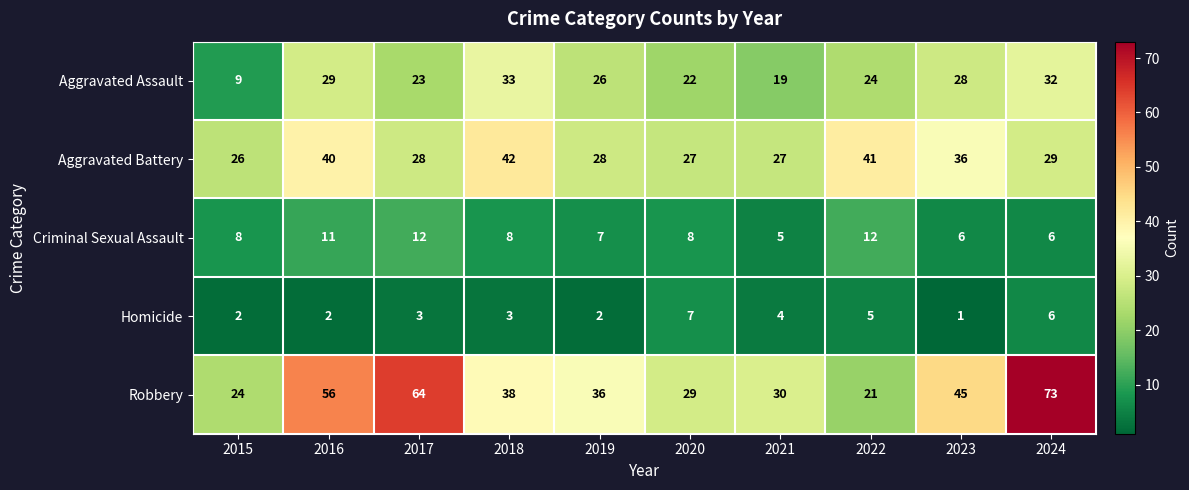

What is the sum of the Criminal Sexual Assault values at 2019 and 2016?

18